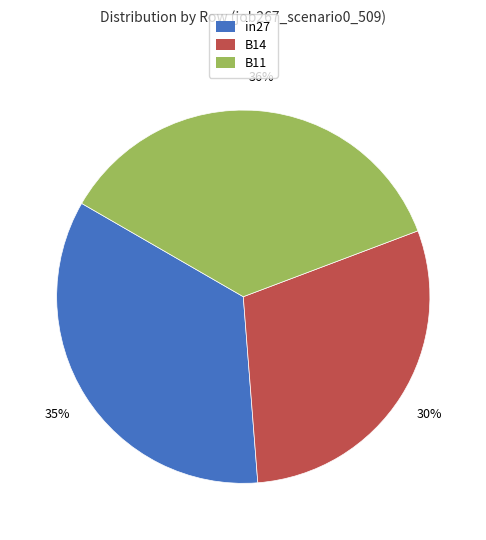

What is the smallest slice in the pie chart?

B14